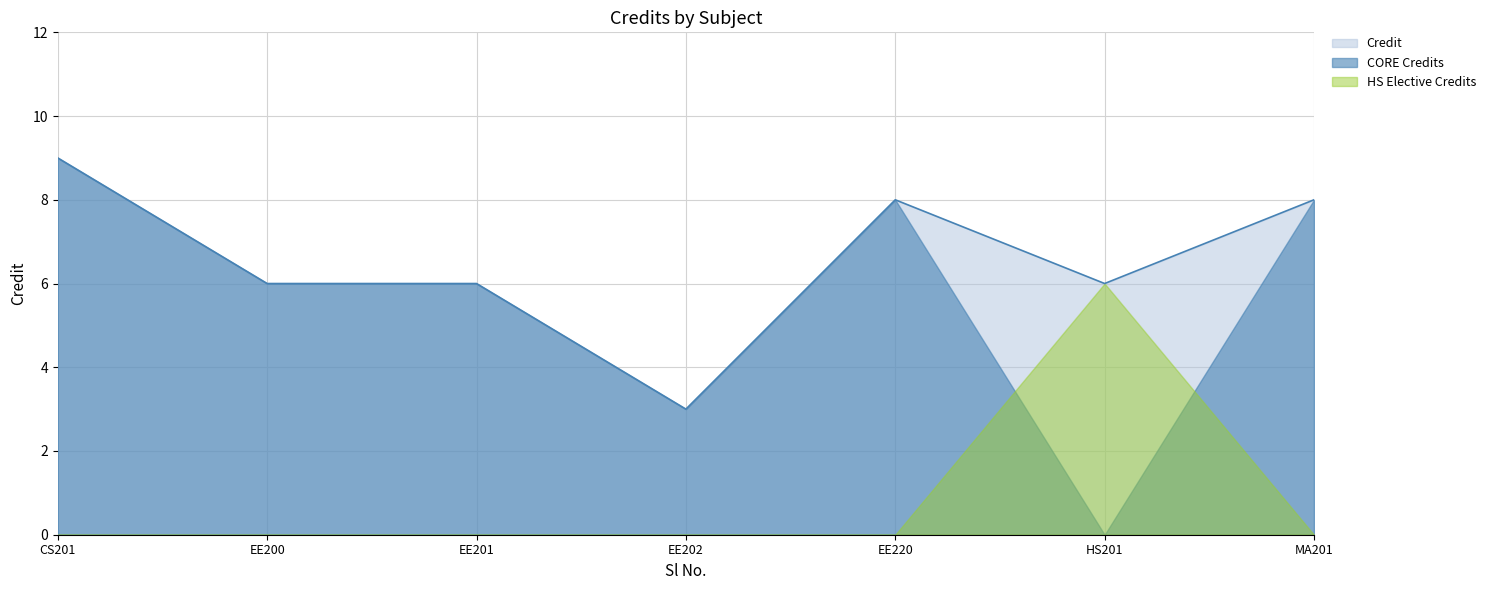

How many series are shown in this chart?

3